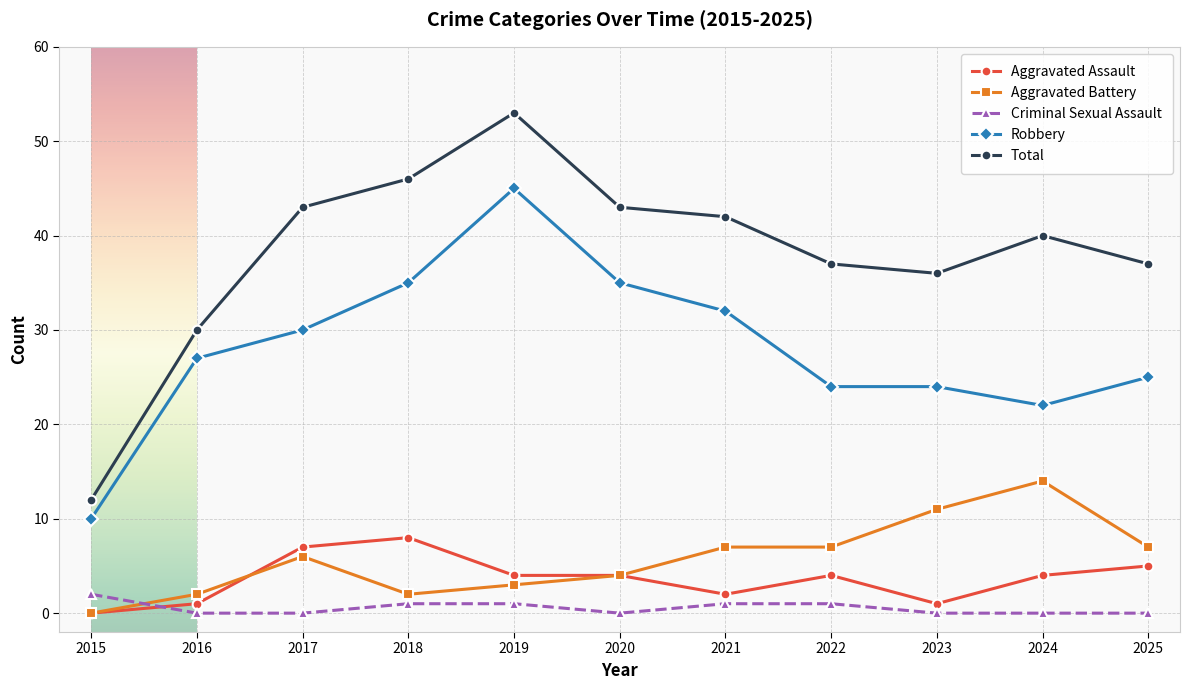

True or false: Aggravated Battery has more than 0 interior local peaks.

True